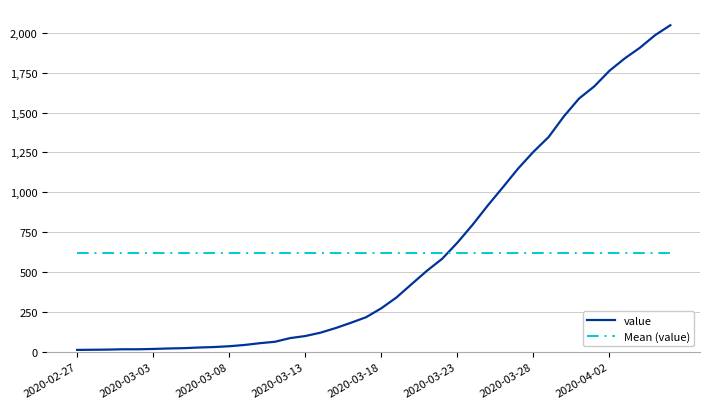

Which series has the widest spread of values?

value